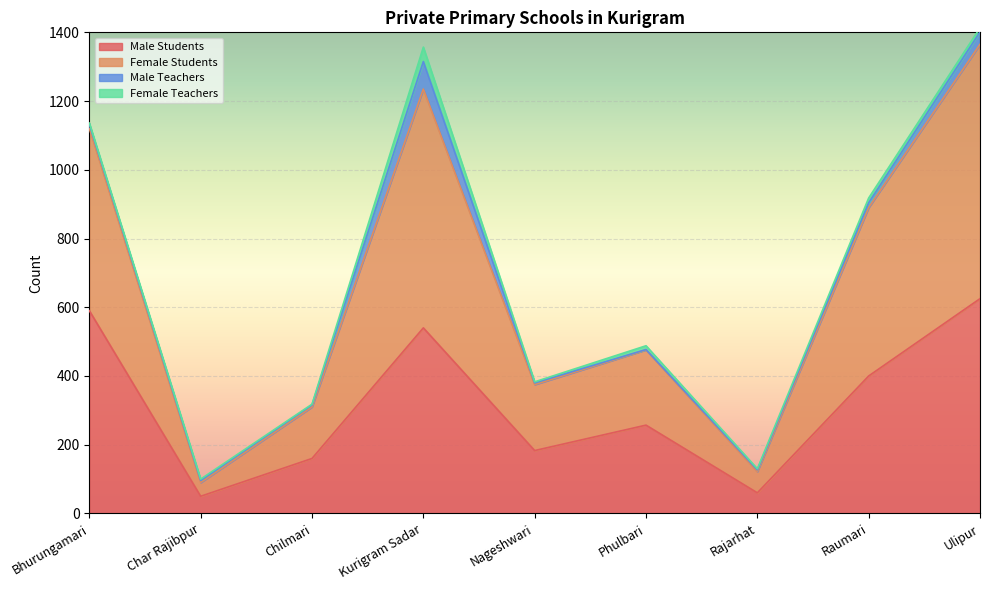

Where is the first local maximum for Female Students?

Kurigram Sadar